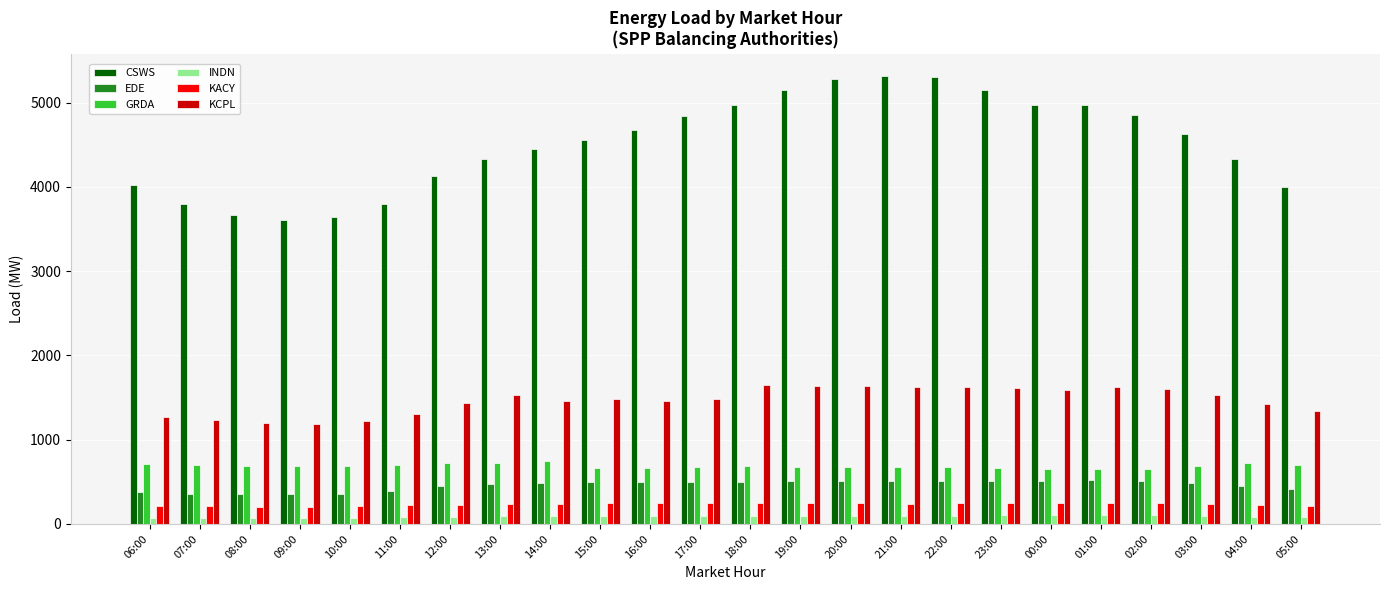

How many data points does each series have?

24